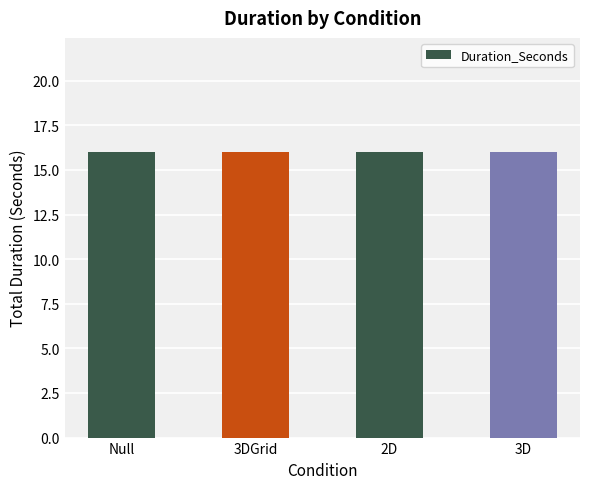

Rank the categories by value from highest to lowest.

Null, 3DGrid, 2D, 3D